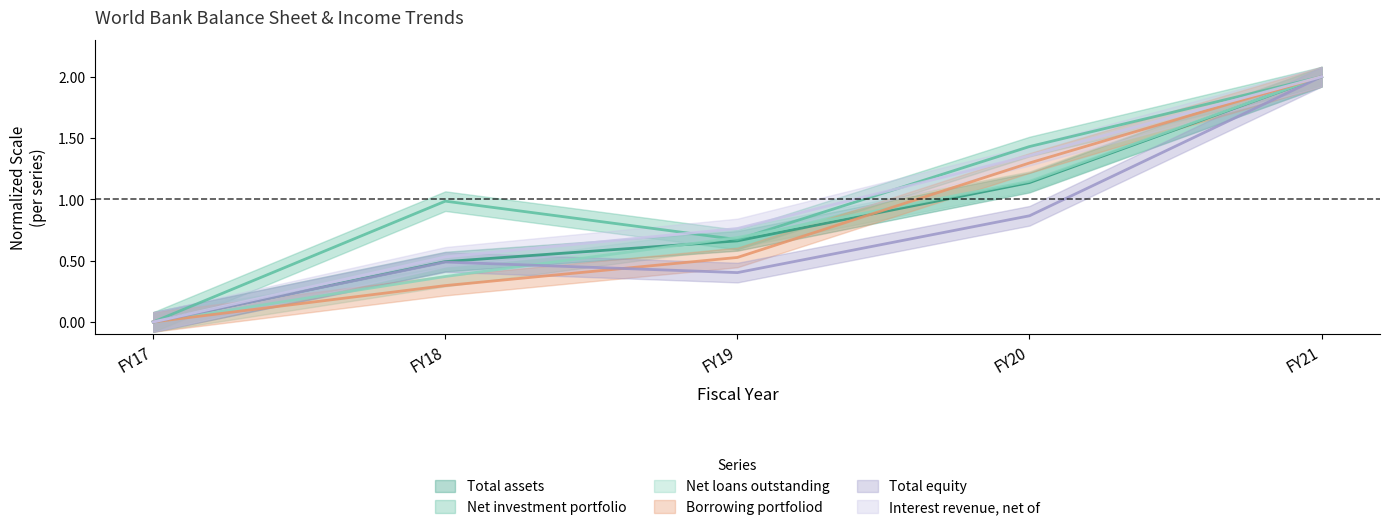

Is the value of Total assets at FY18 greater than the value of Borrowing portfoliod at FY21?

No